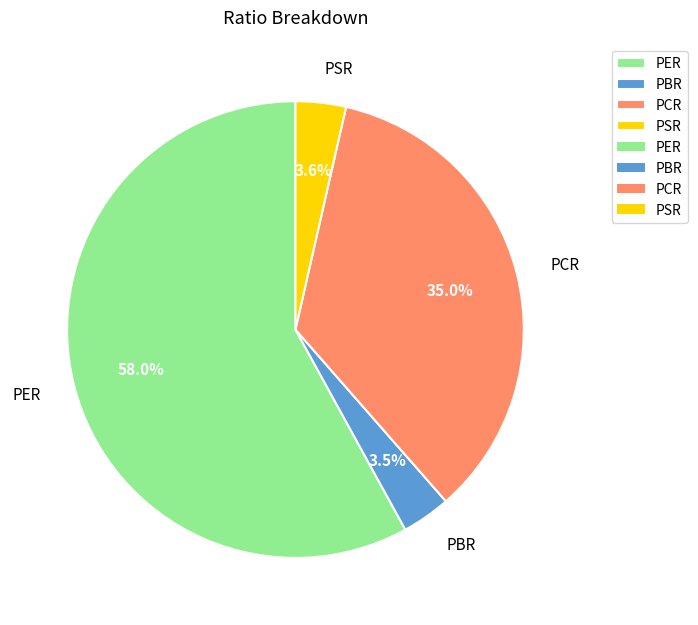

How many segments does this pie chart have?

4